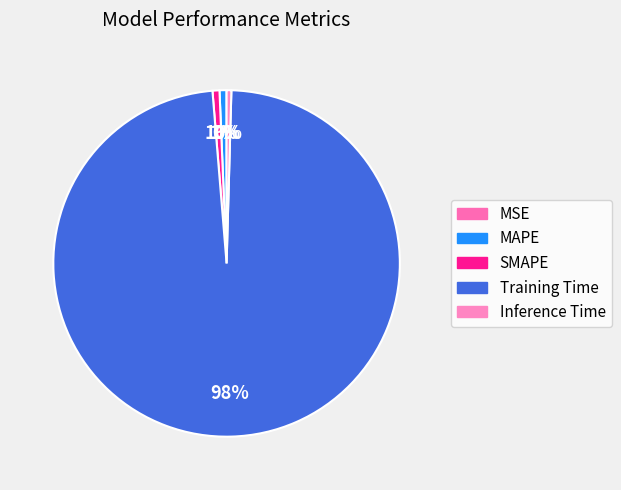

To the nearest percent, what is the average slice percentage?

20%